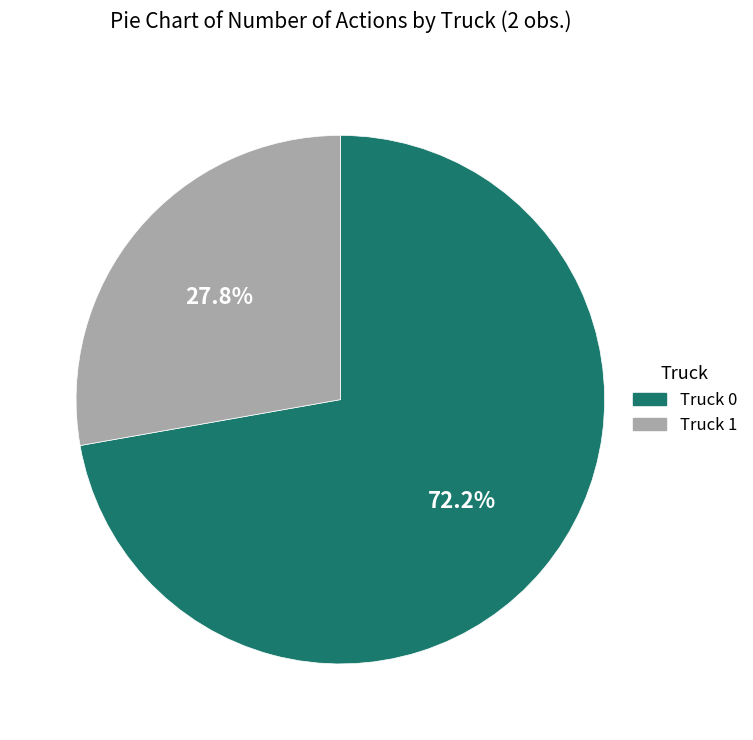

Is it true that Truck 1 is 28% of the pie?

True